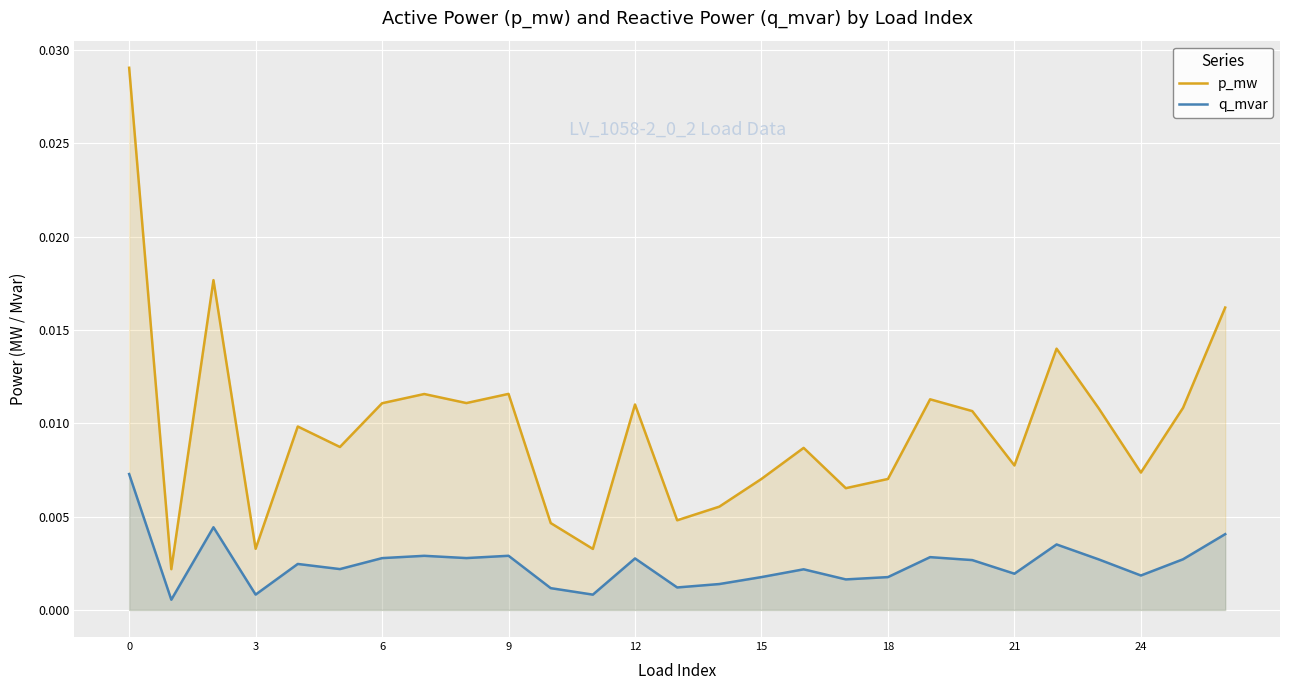

True or false: p_mw and q_mvar cross at least once.

False